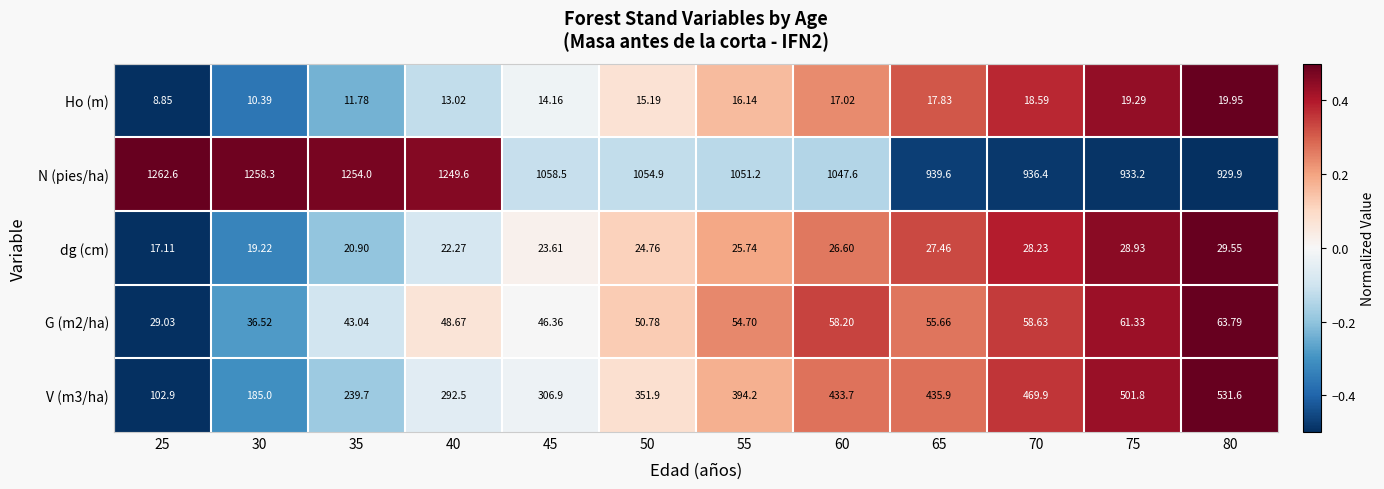

Between 35 and 65, which series saw the biggest shift?

N (pies/ha)